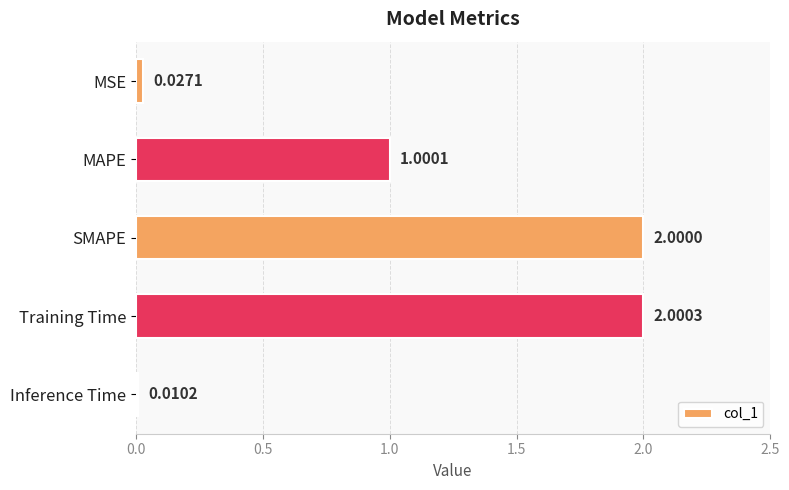

List the labels in order of value, smallest first.

Inference Time, MSE, MAPE, SMAPE, Training Time